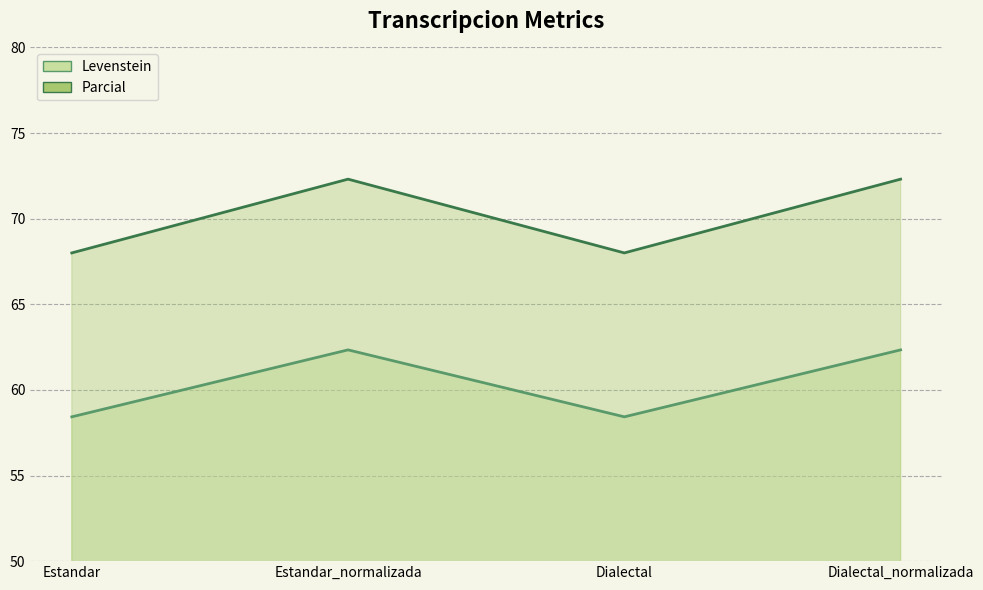

At which category does the chart reach its minimum across all series?

Estandar